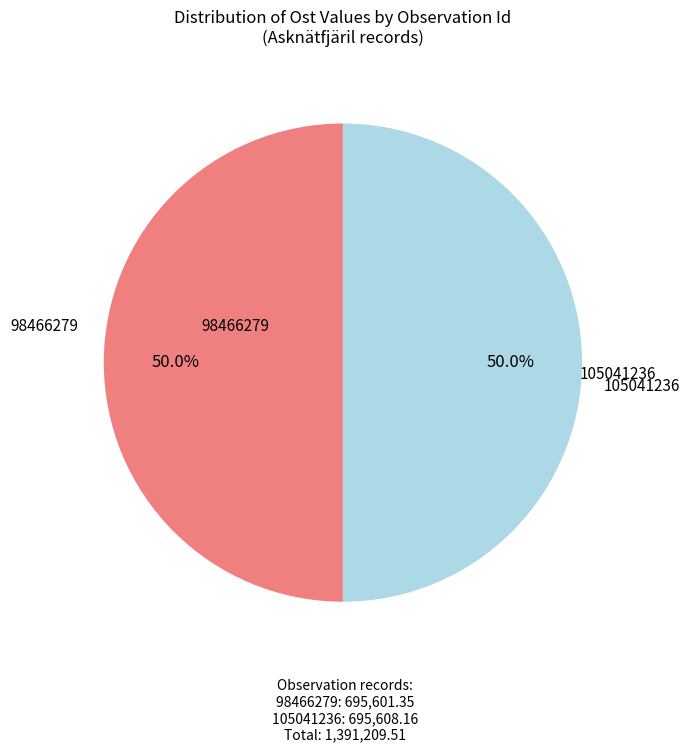

Count the number of slices in the pie.

2